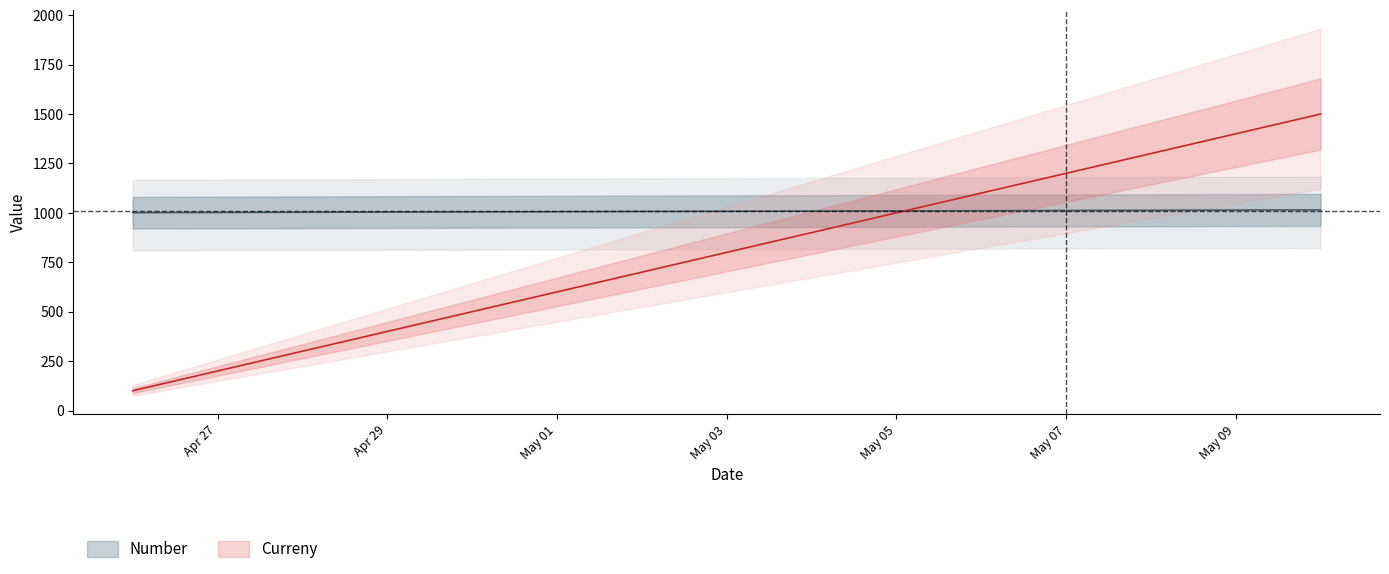

What is the sum of the Number values at 2023-05-09 and 2023-05-06?

2025